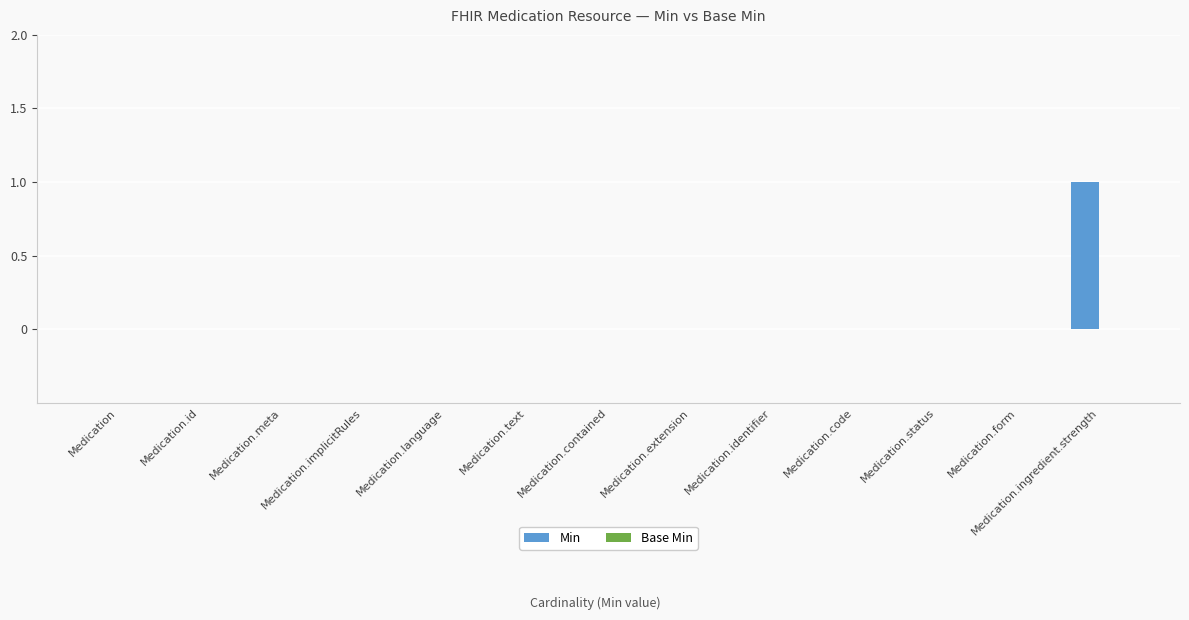

Which category has the highest value across all series?

Medication.ingredient.strength